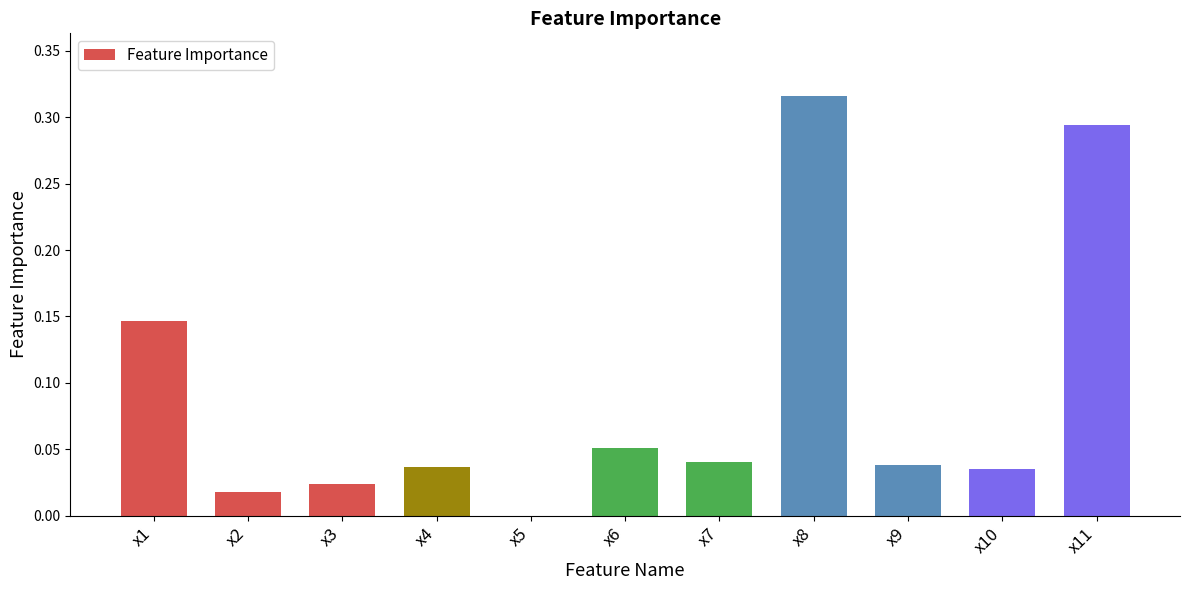

How many series are shown in this chart?

1